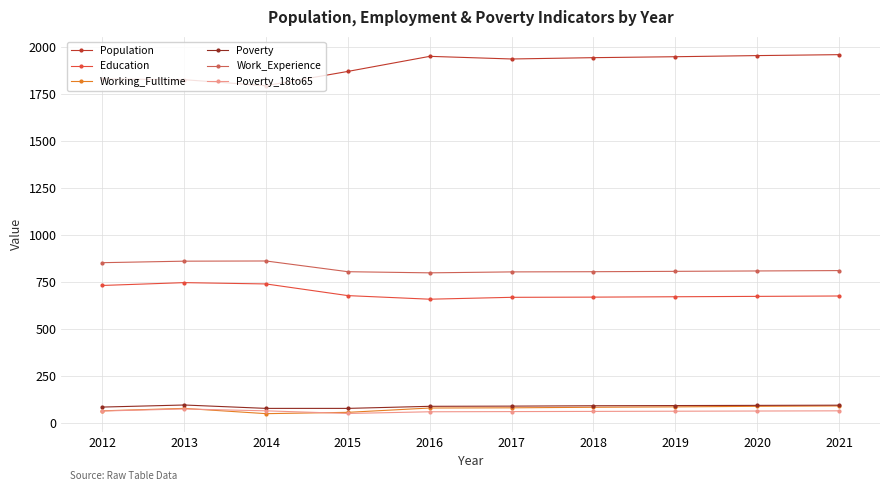

Is it true that Work_Experience equals 804 at 2015?

True